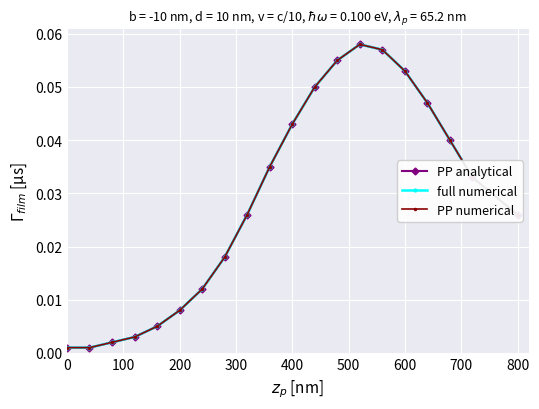

Is this an area chart (filled region under the line)?

No